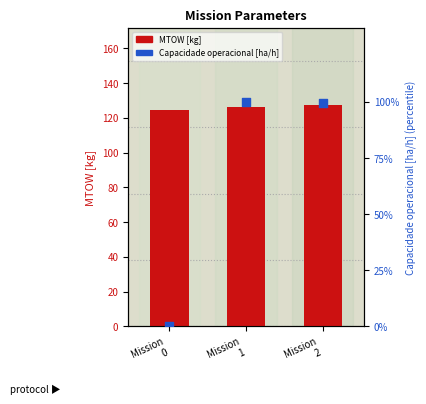

What are all the series names shown in the legend?

MTOW [kg], Capacidade operacional [ha/h]